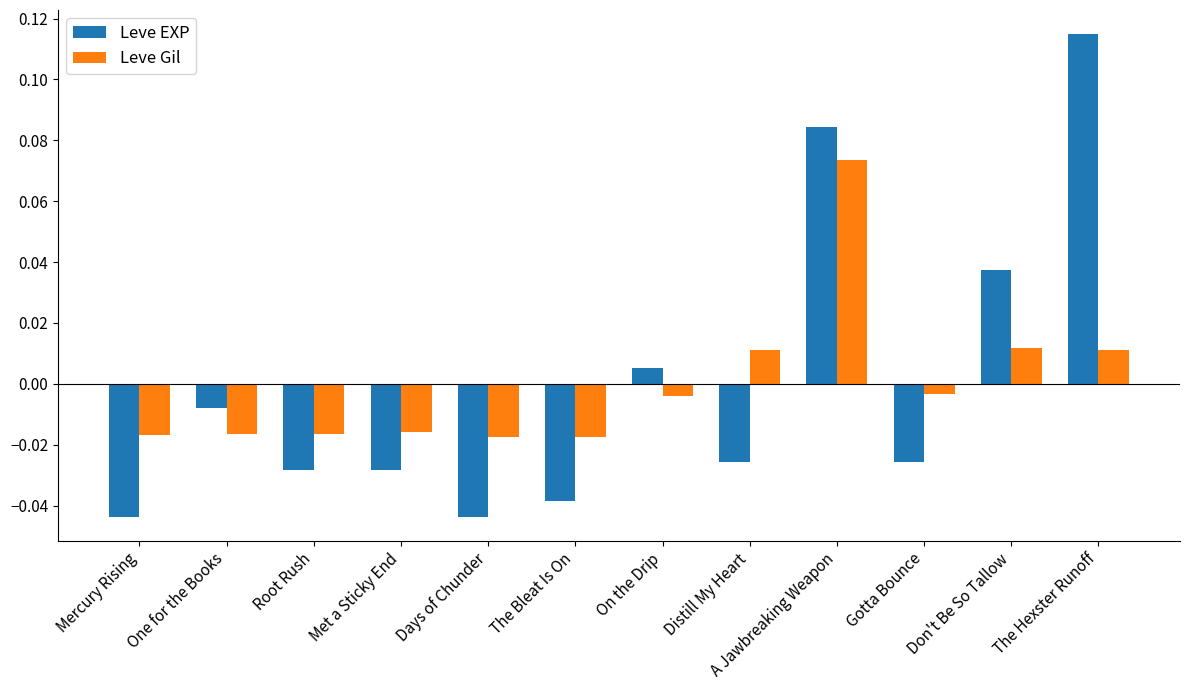

List the series in order of their peak value, highest first.

Leve EXP, Leve Gil